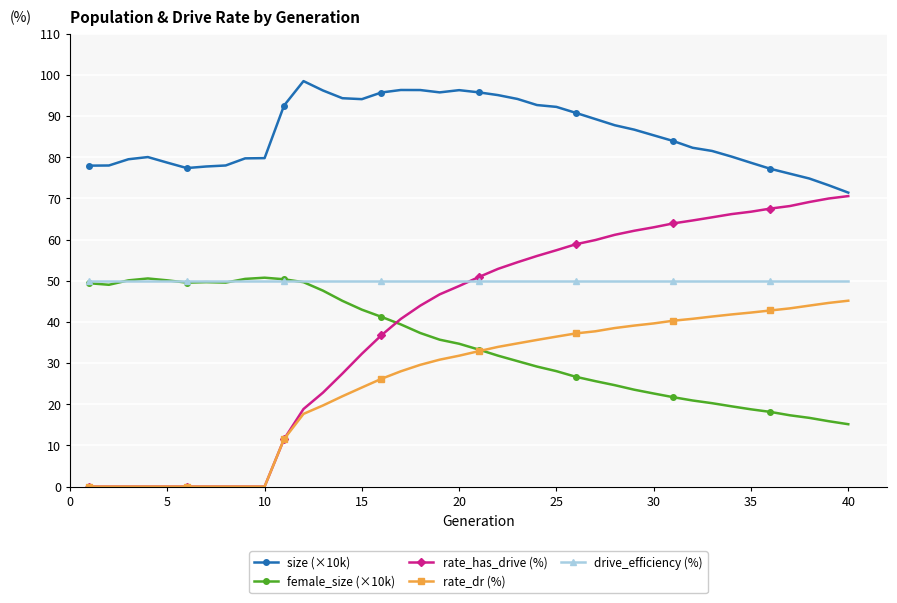

True or false: female_size (×10k) has more than 2 points higher than both neighbors.

True